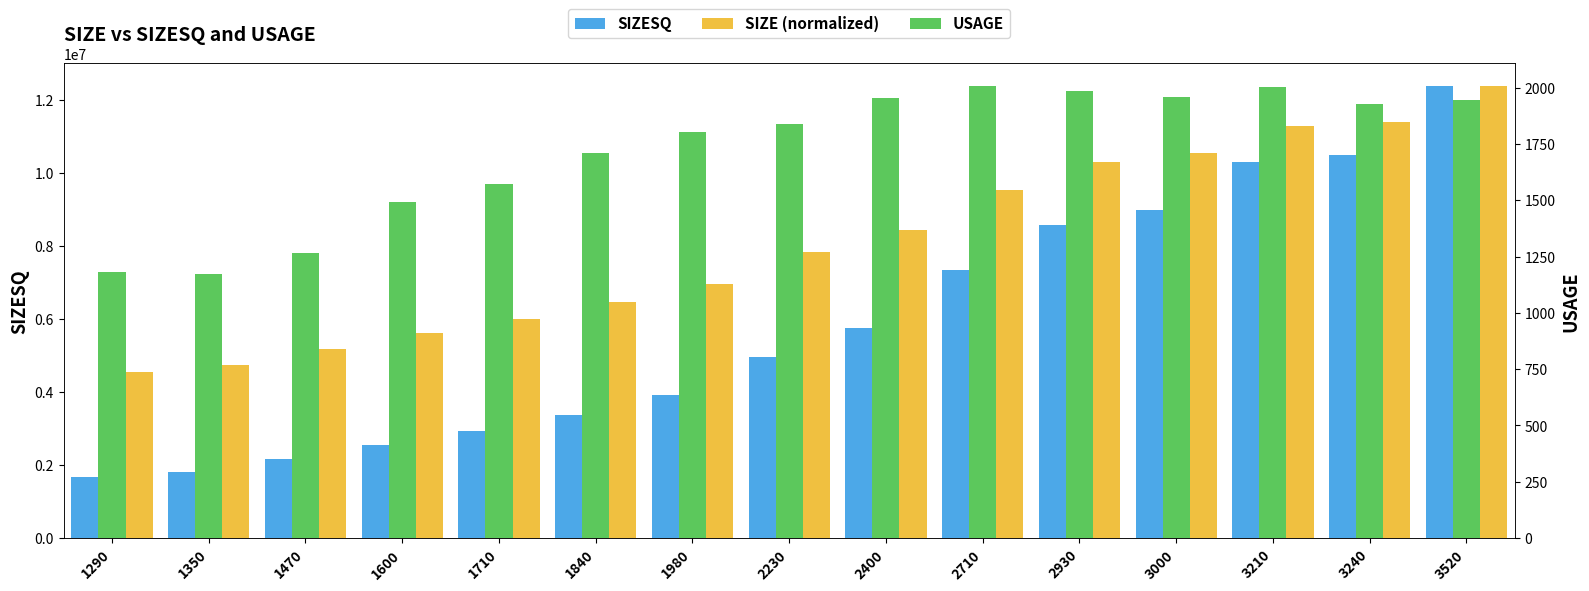

True or false: USAGE has a value of 1711 at 1840.

True